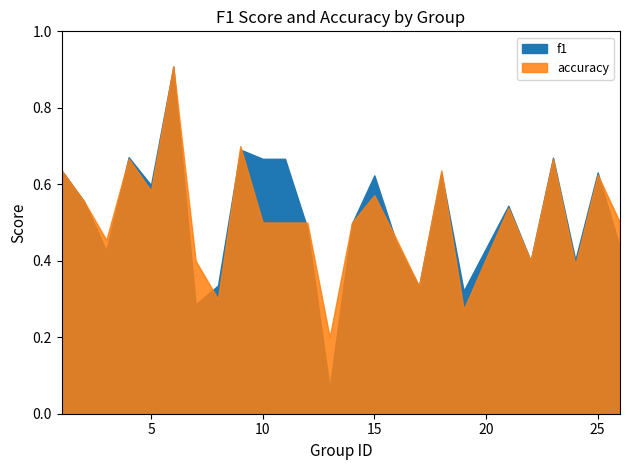

Is the value of accuracy at 22 greater than the value of f1 at 6?

No